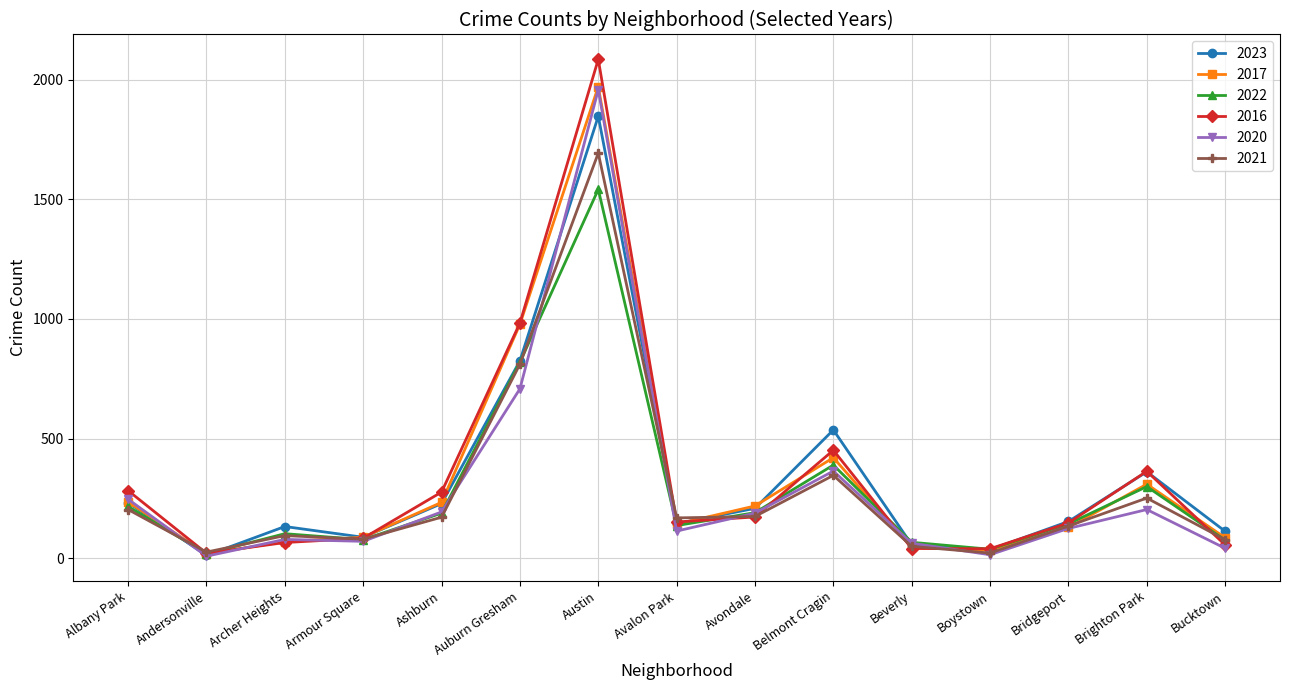

Which series has the largest range (max minus min)?

2016